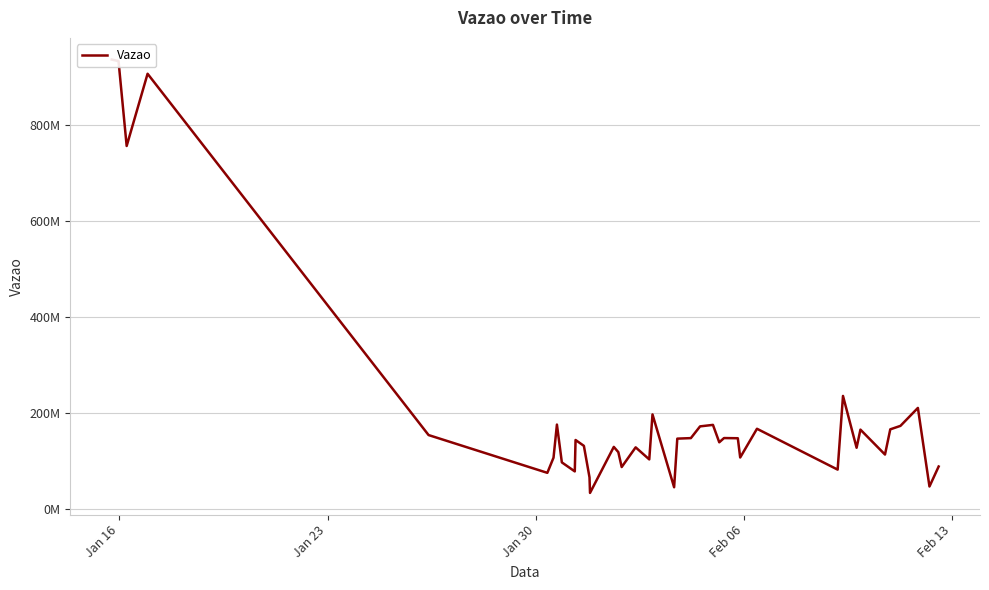

Reading left to right, transcribe all the data shown in this chart.

936383939	933187256	756441424	906811471	154560357	75914370	107478002	176394896	97676558	78905525	144286207	132082834	66532380	34131249	129919027	119013364	87975807	128990088	103861593	197552103	45875656	147117051	148216343	172647874	175741829	139513322	148322024	147954613	107846284	167667302	82628069	236032333	128136044	165885030	113985607	166461514	173696753	211065199	47448201	89080958